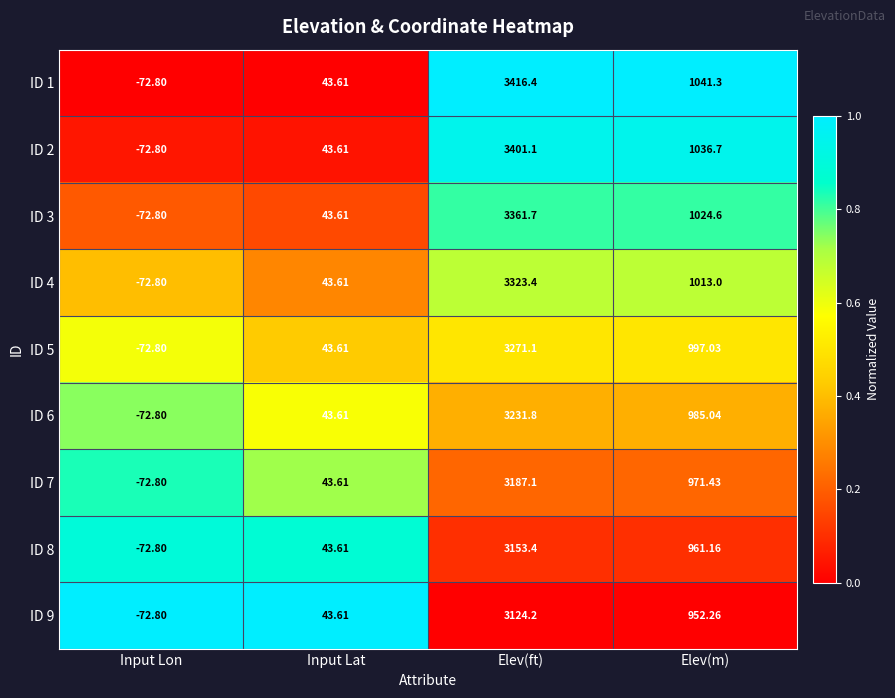

Where is ID 6 nearest to the value 1579?

Elev(m)